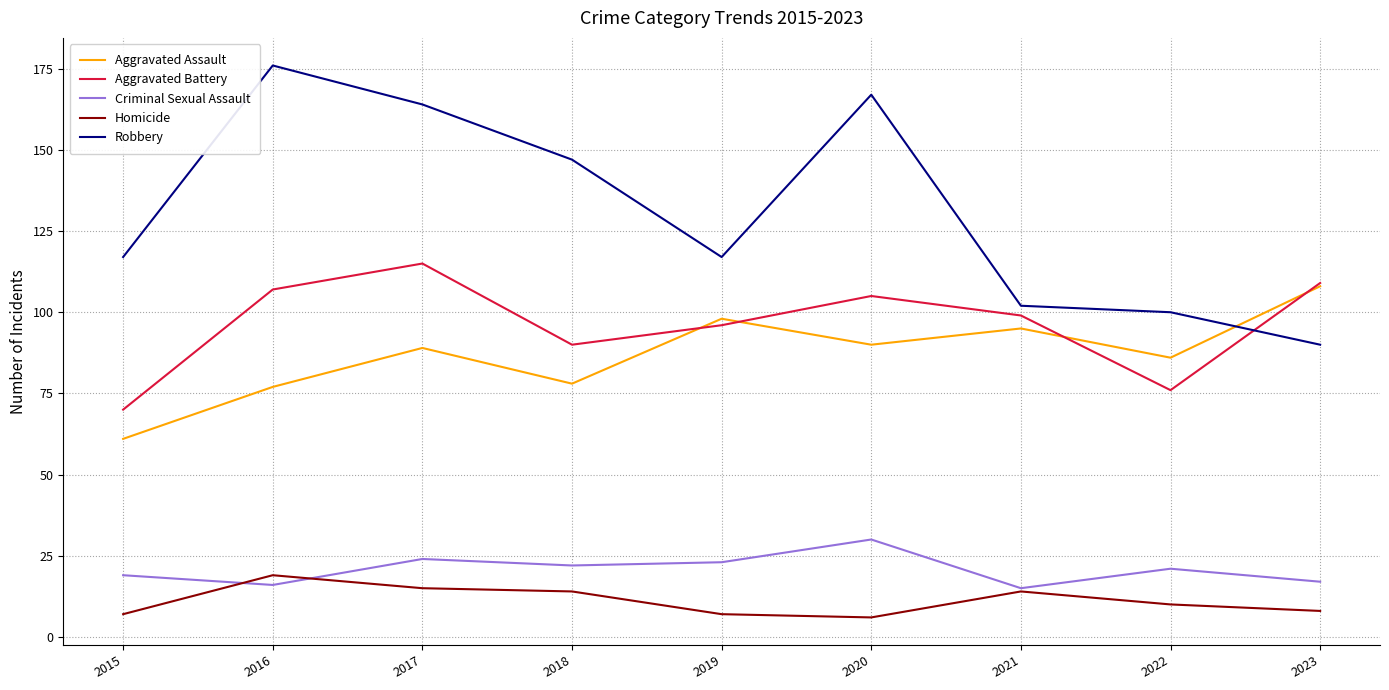

Count the number of data series in this chart.

5